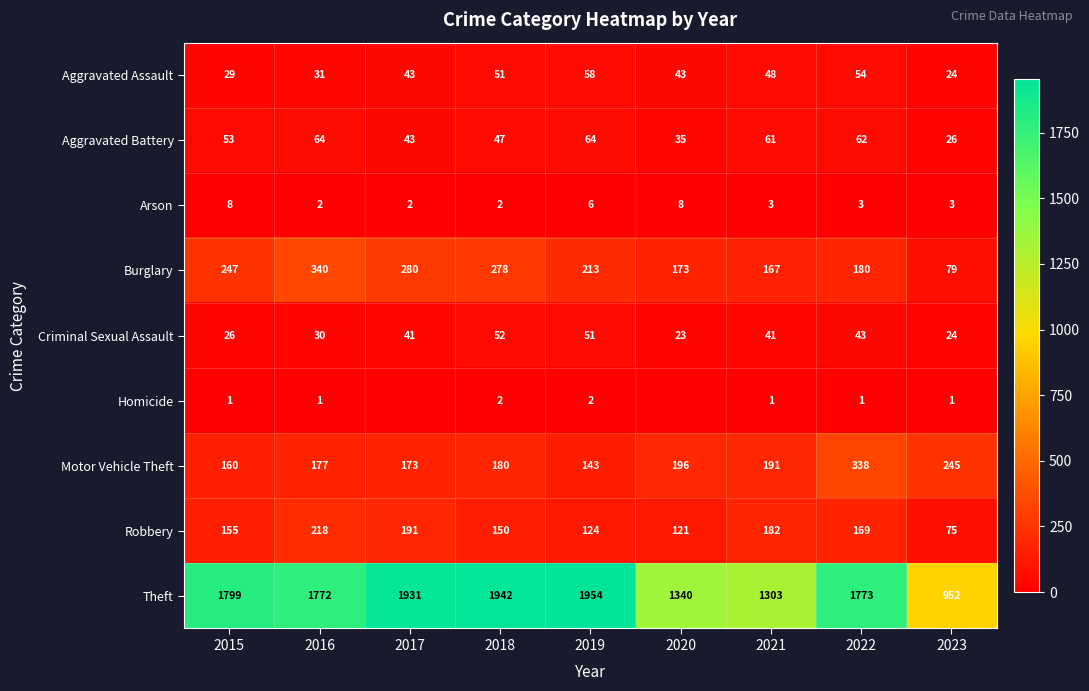

What is the highest value of the Criminal Sexual Assault series?

52